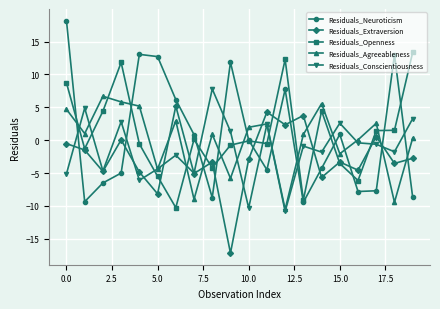

How many interior local valleys does the Residuals_Neuroticism series have?

5